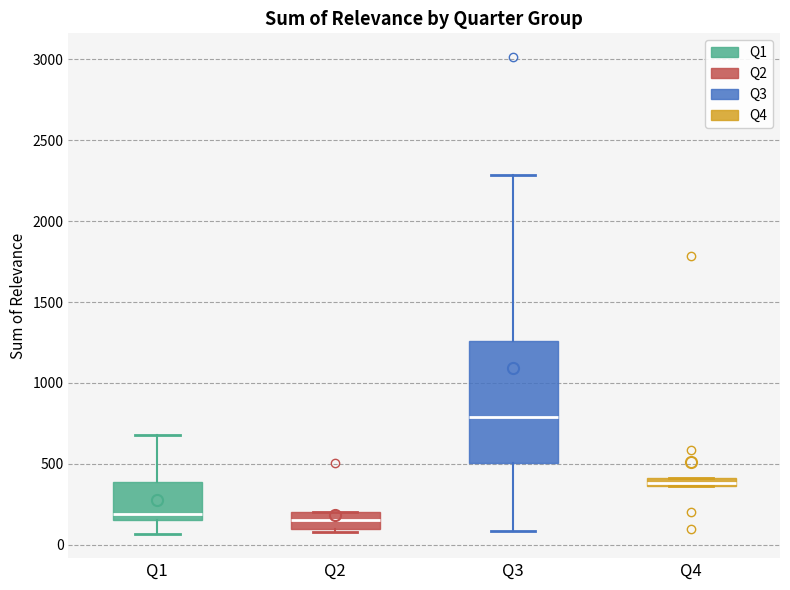

Where does the upper whisker of the box for Q3 end on the y-axis? The values are not printed on the chart, so give them approximately, as read against the axis.

2300